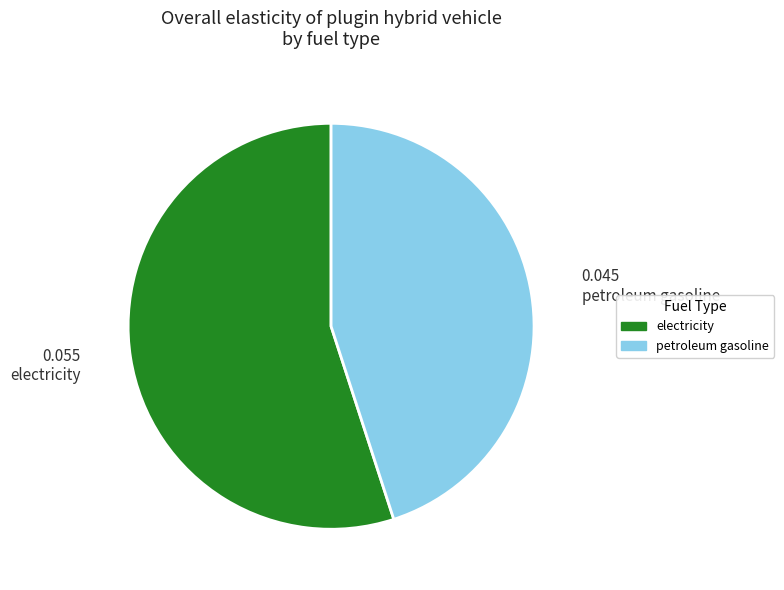

How many slices are in this pie chart?

2